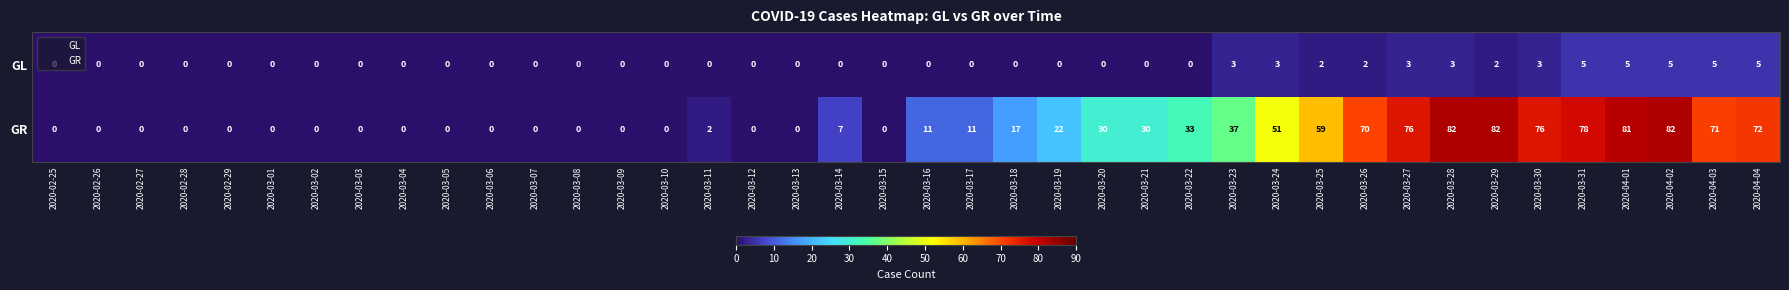

What is the greatest value displayed?

82